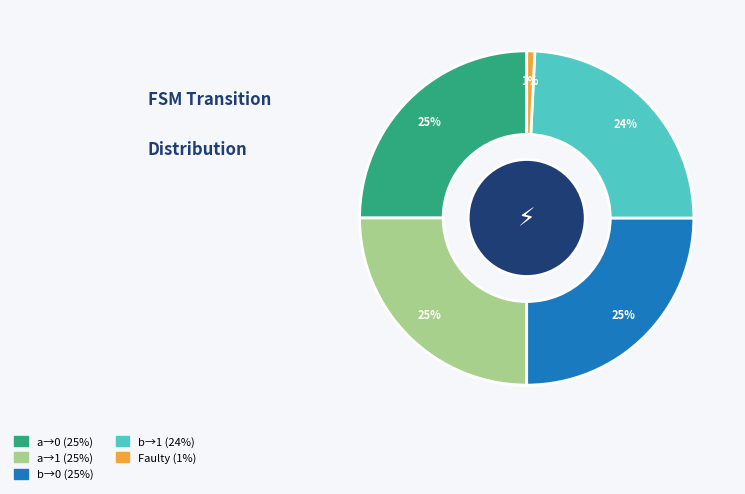

How many segments does this pie chart have?

5